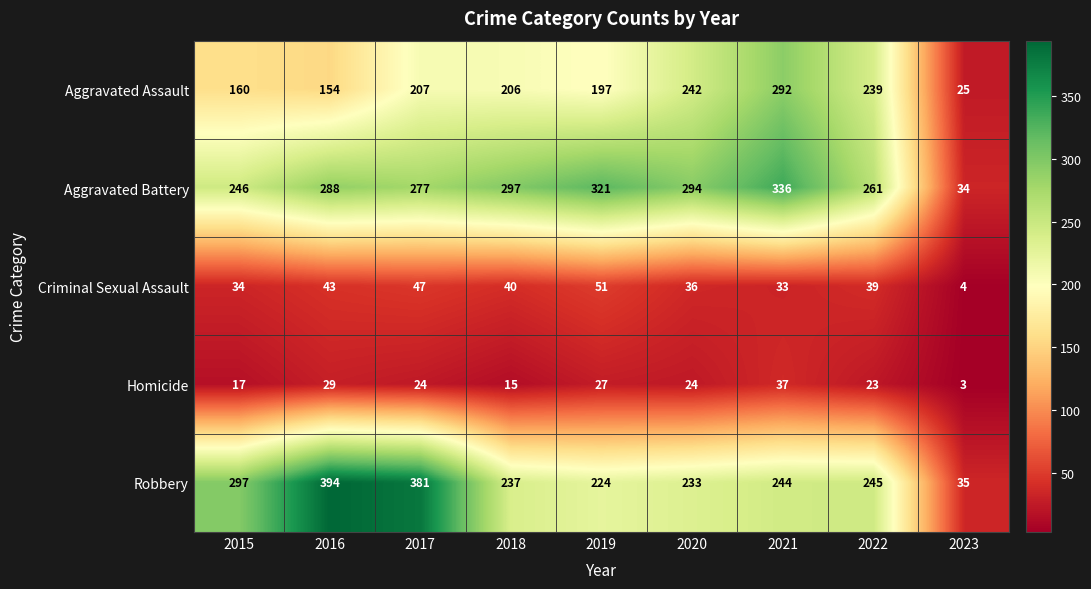

What is the greatest value displayed?

394